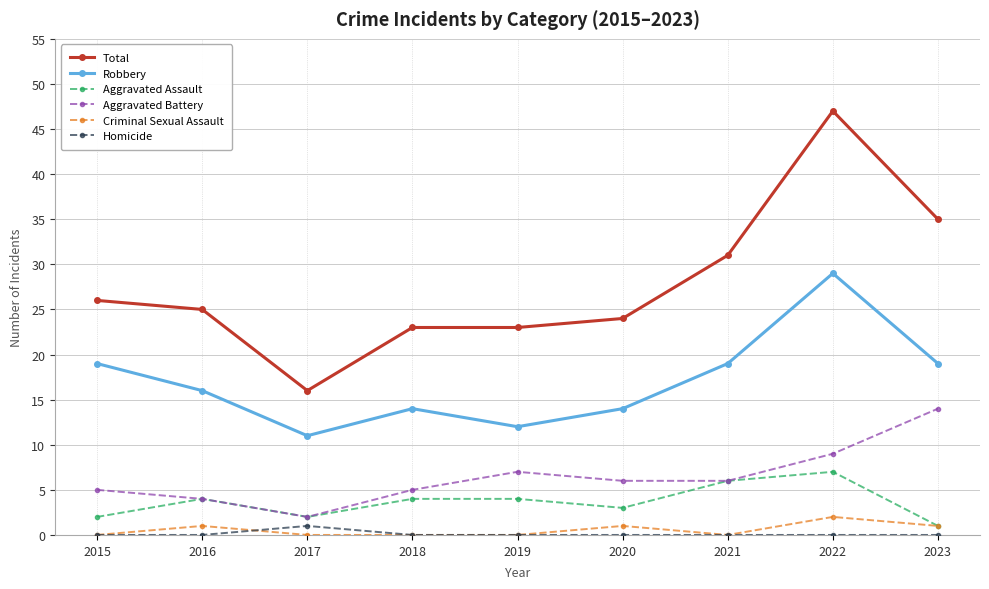

What is the value of the Total point at the 8th from the left?

47